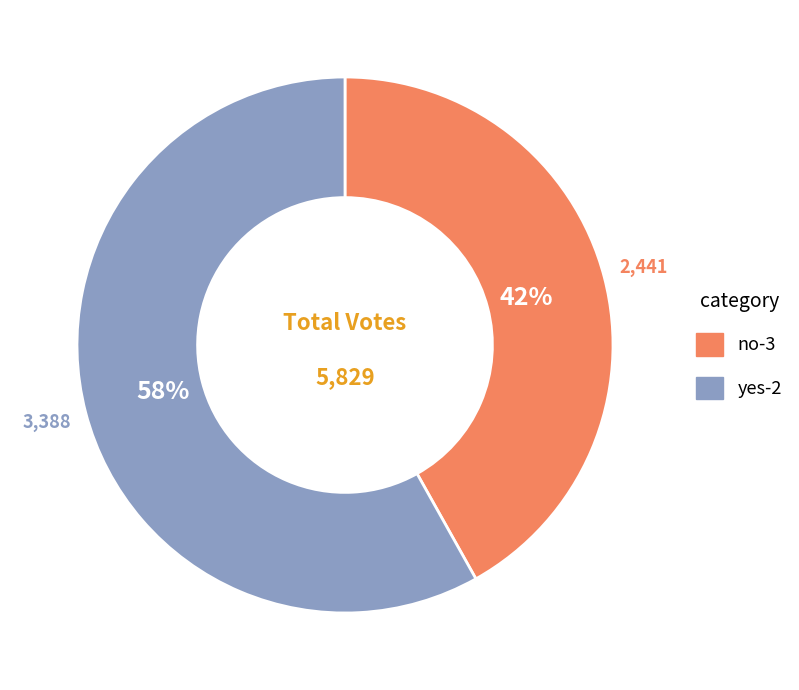

What percentage is the no-3 slice, to the nearest percent?

42%